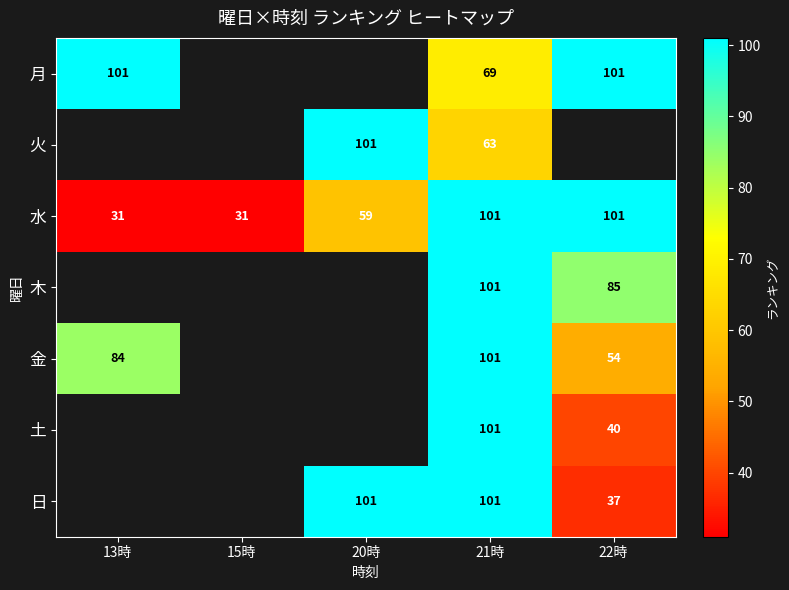

At which label is 水 closest to 66?

20時